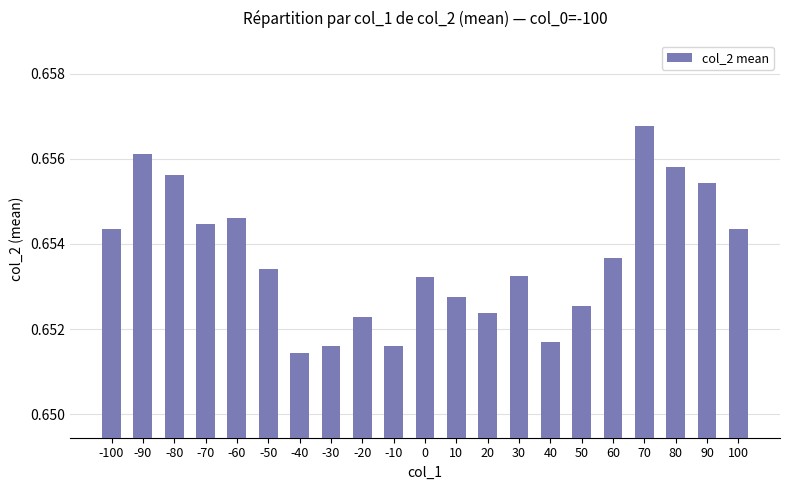

The chart shows a value of 0.4 at -70. True or false?

False